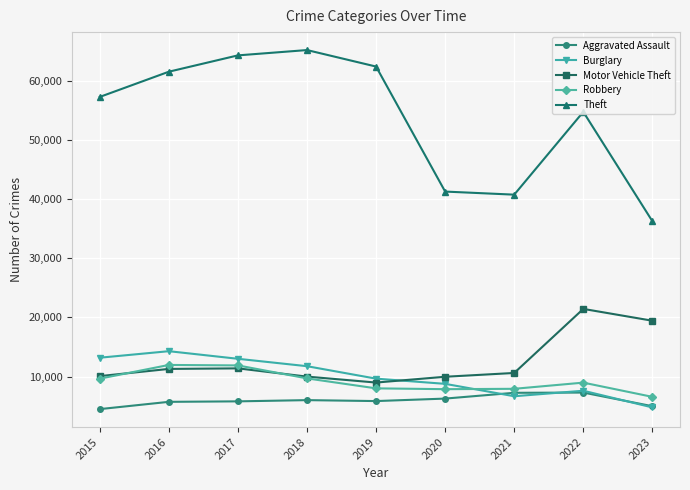

How many distinct data groups are displayed?

5